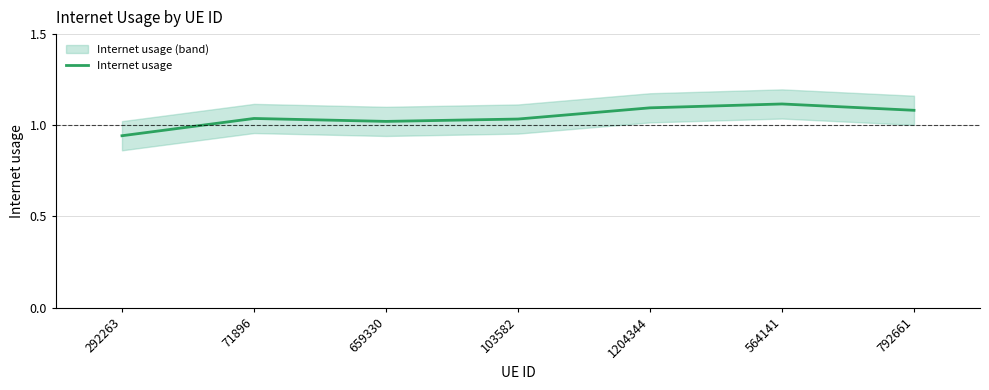

Where does the data first go above 1?

71896